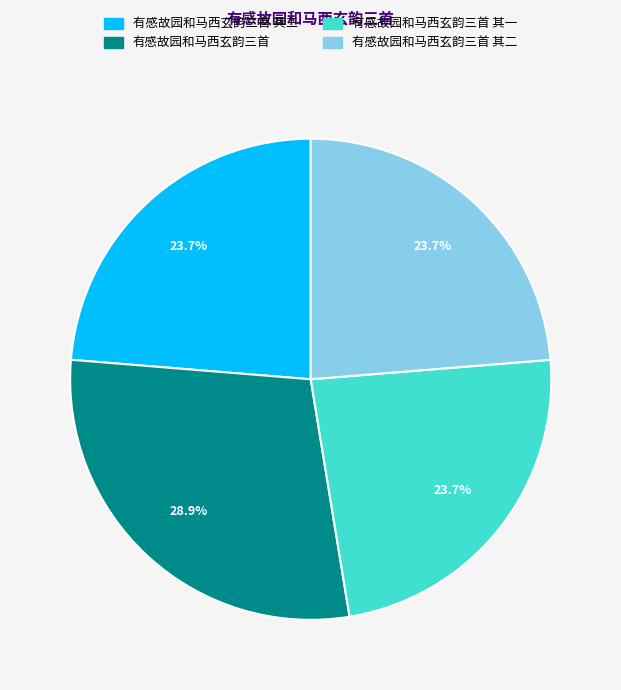

Is 有感故园和马西玄韵三首 其一 the majority of the pie?

No